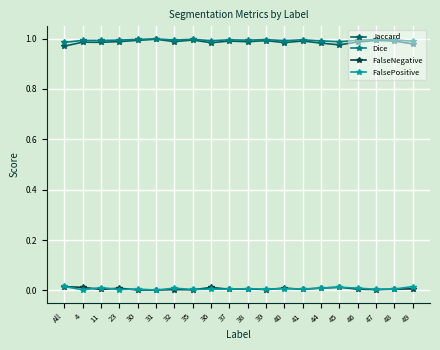

What is the label of the 9th point from the left?

36